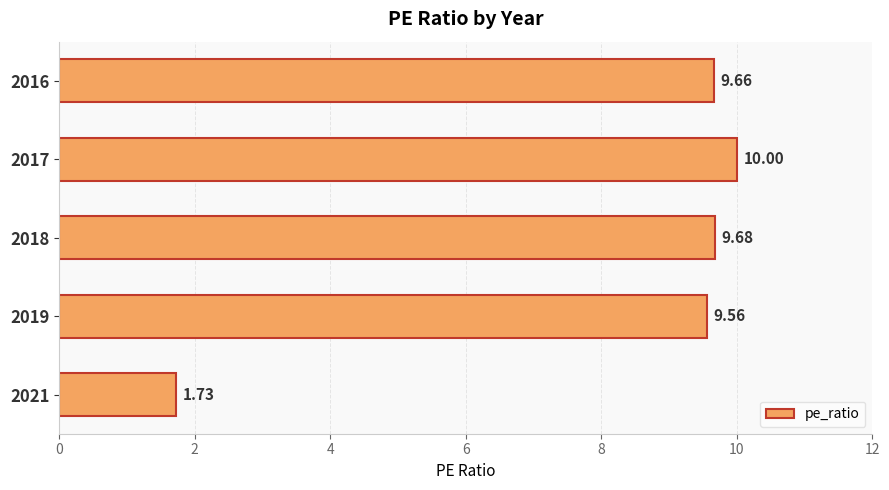

What is the difference between the second highest and second lowest values?

0.1